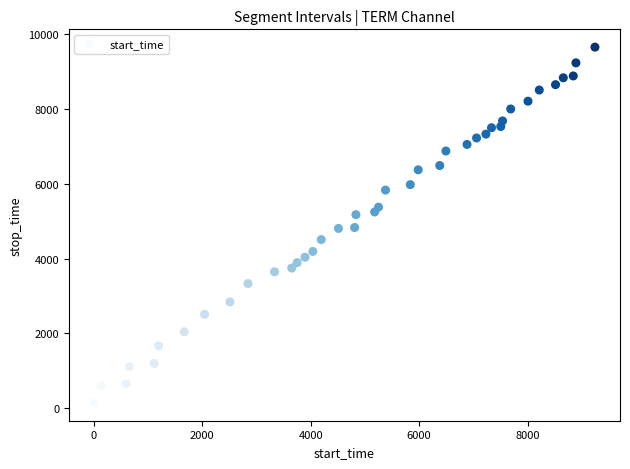

What is the range of X values (max minus min)?

9241